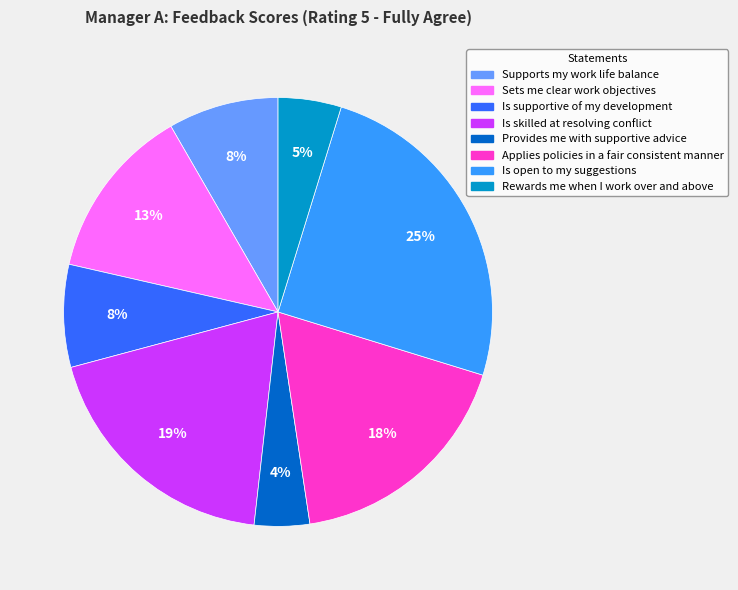

To the nearest percent, what is the average slice percentage?

12%